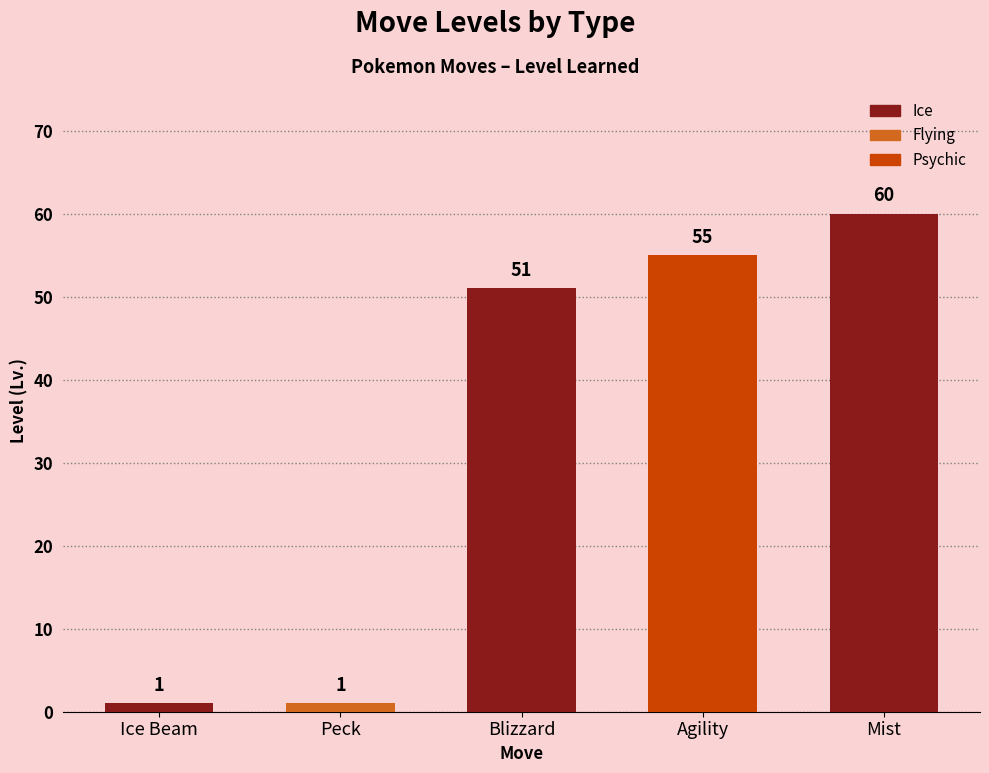

Between Mist and Peck, which is larger?

Mist